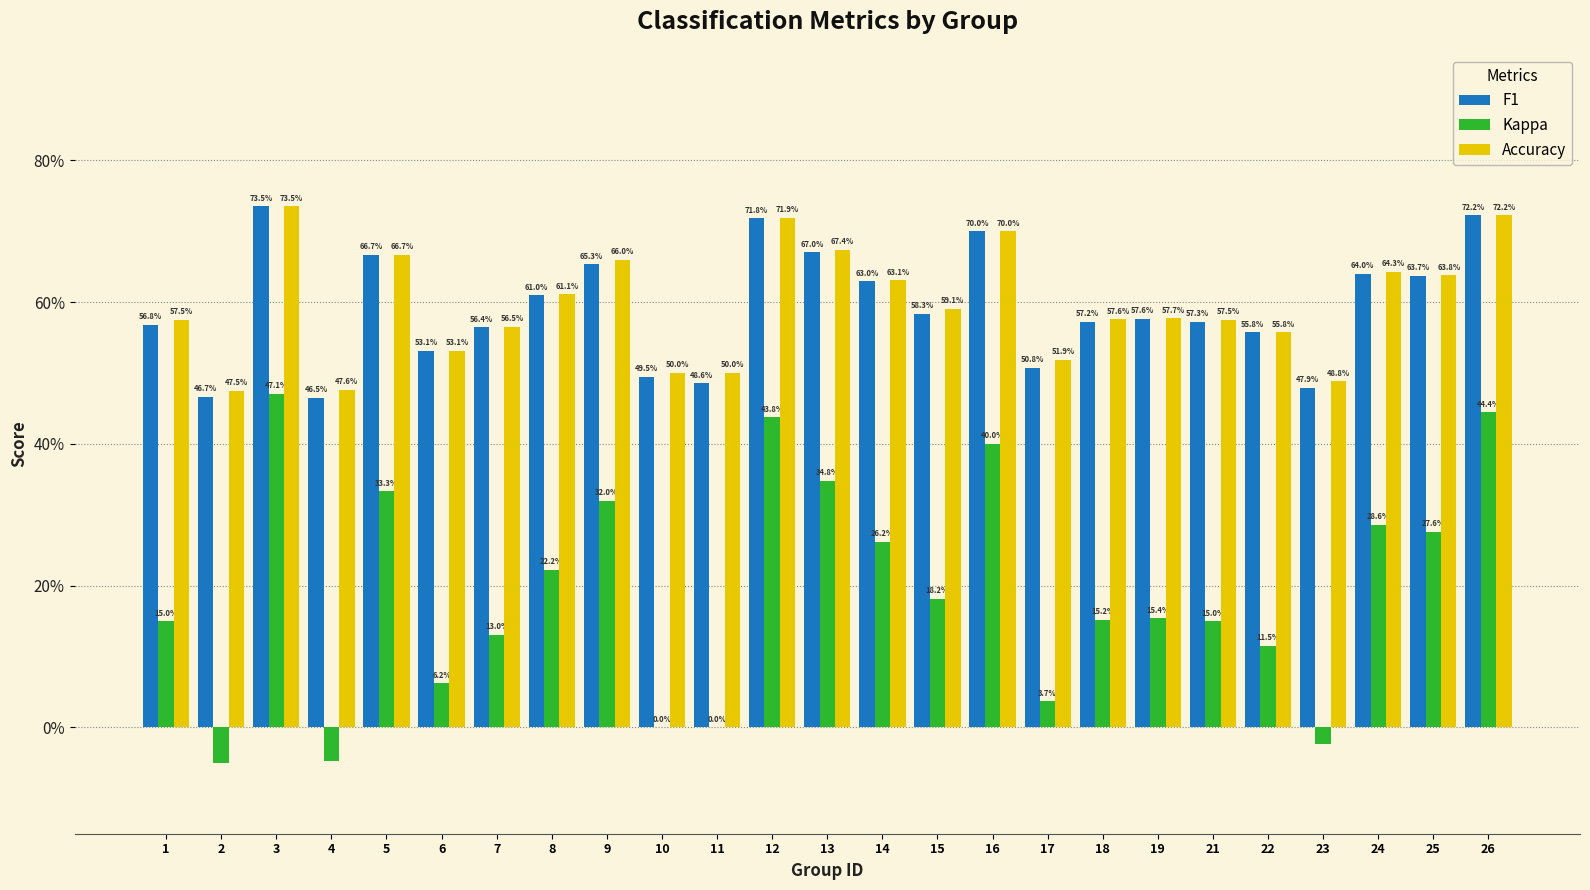

What is the difference between the Accuracy values at 4 and 7?

0.1